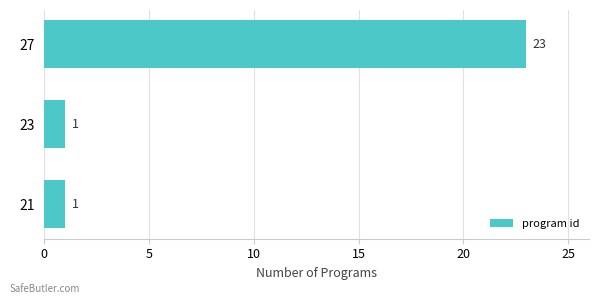

Count the values in the range 1 to 23.

3